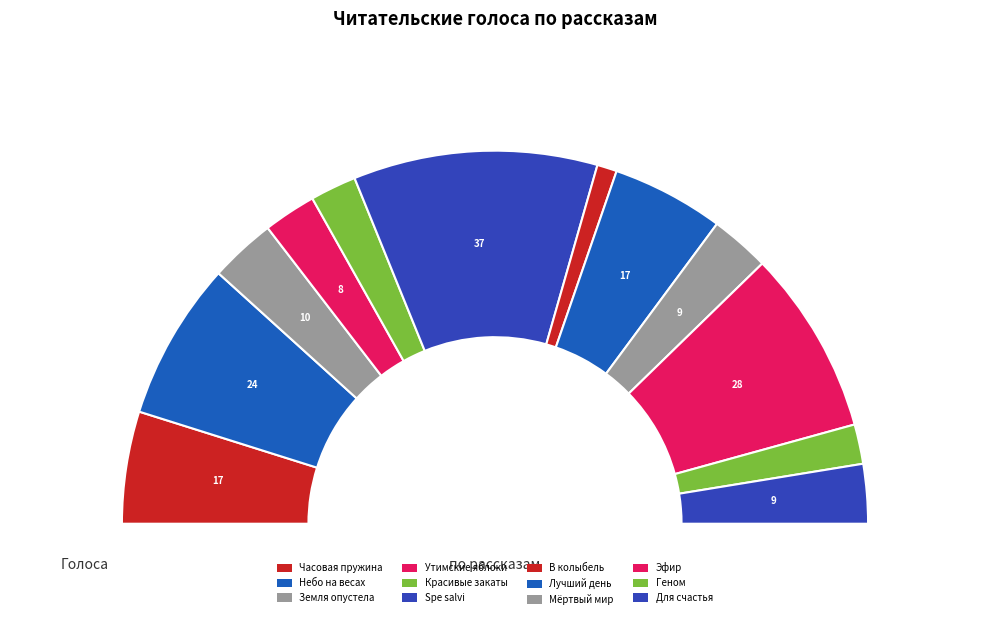

How many slices are in this pie chart?

12